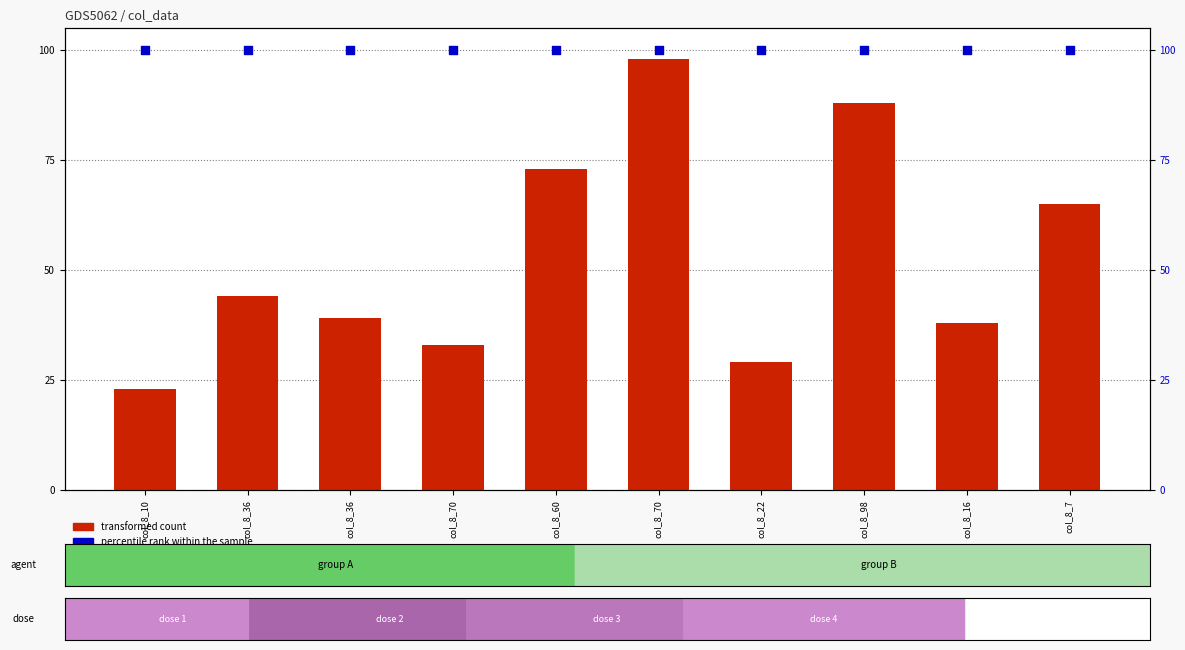

Which series has the largest Y range (max minus min)?

transformed count